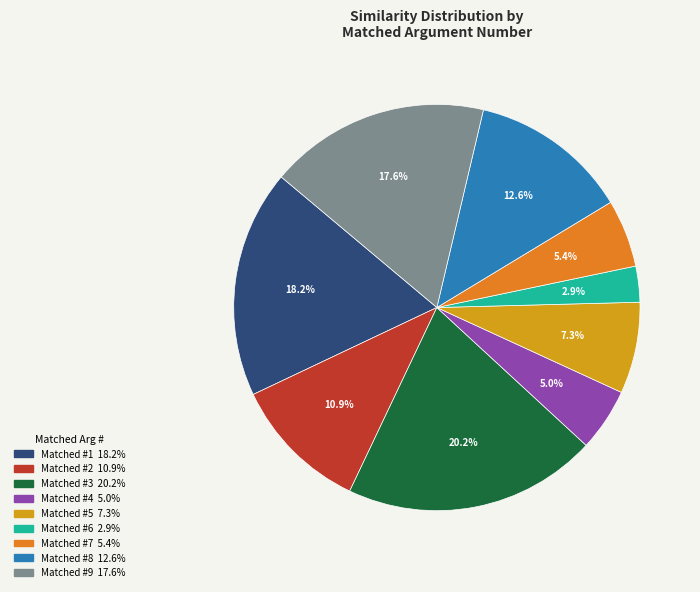

To the nearest percent, what is the average slice percentage?

11%